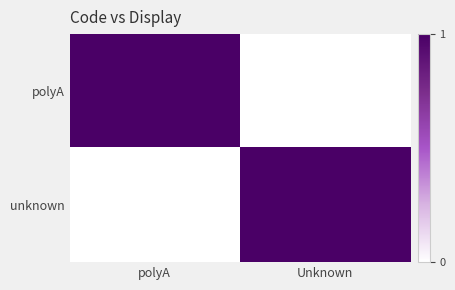

What is the maximum value shown in the chart?

1